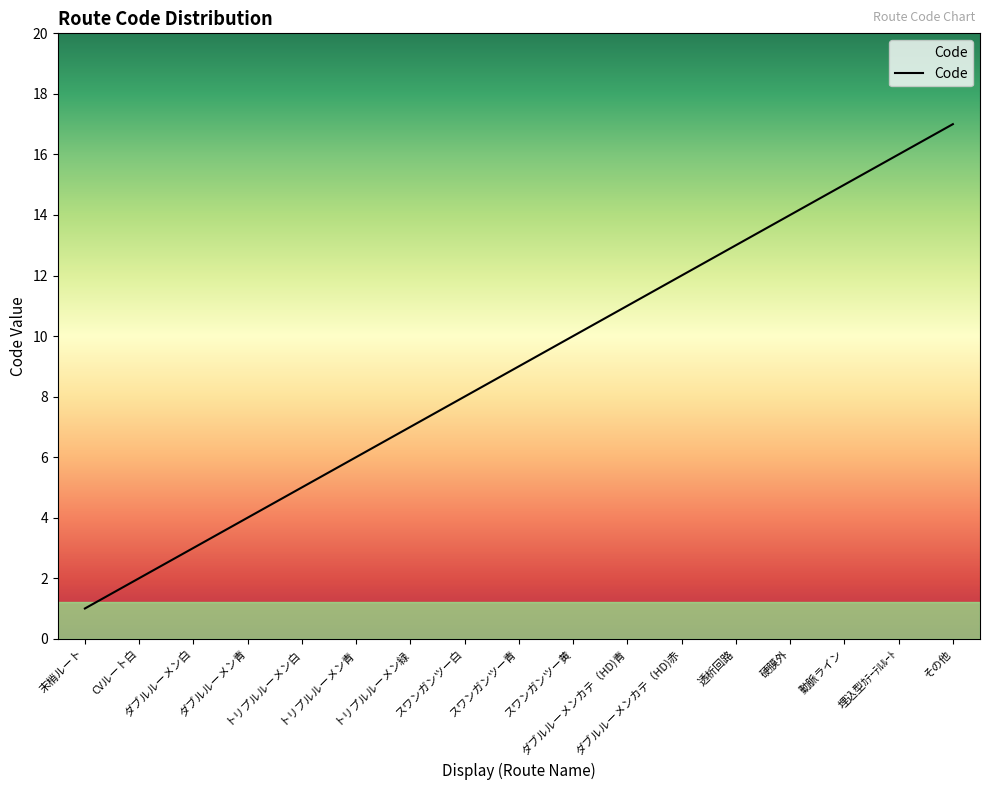

Is it true that the value at トリプルルーメン青 is 6?

True